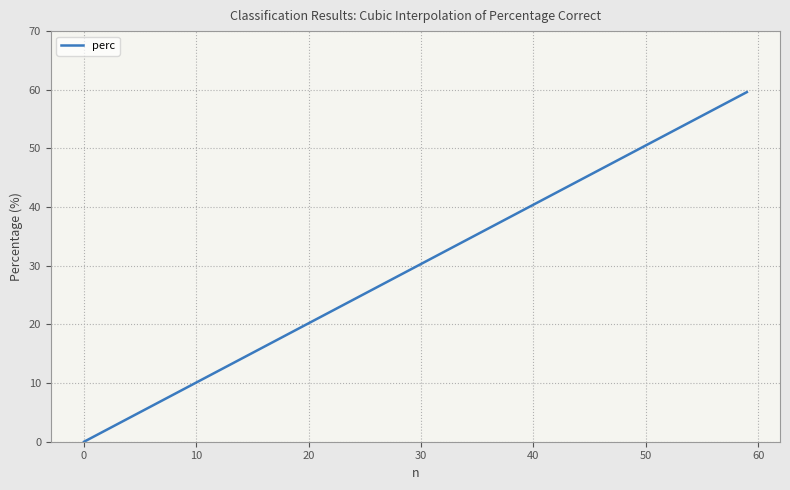

What is the sum of all values?

8938.6